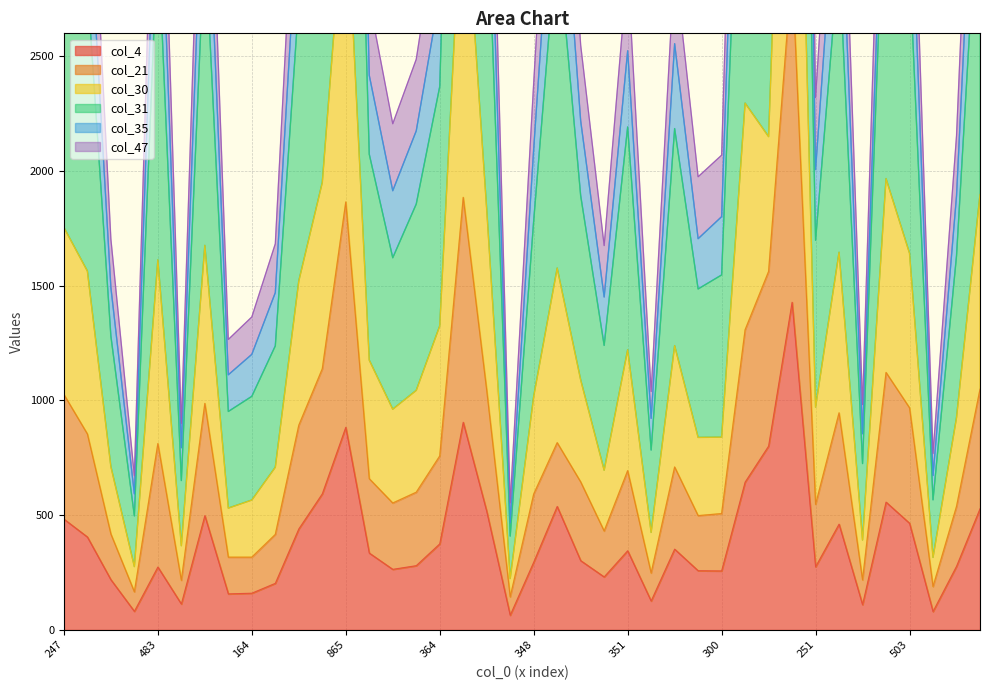

Which series has the widest spread of values?

col_47